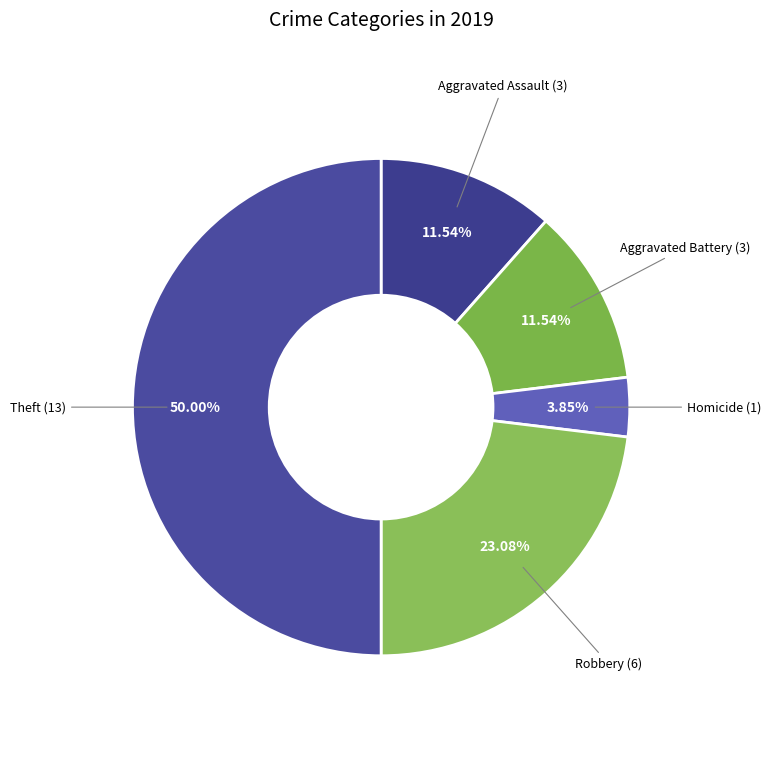

Is Aggravated Battery the majority of the pie?

No